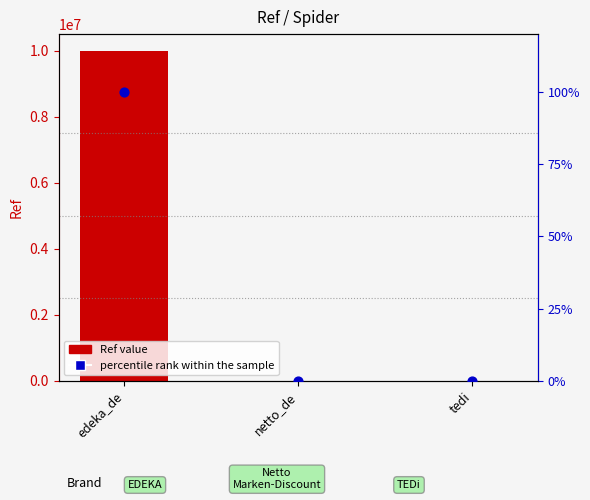

Which series has the largest Y range (max minus min)?

Ref